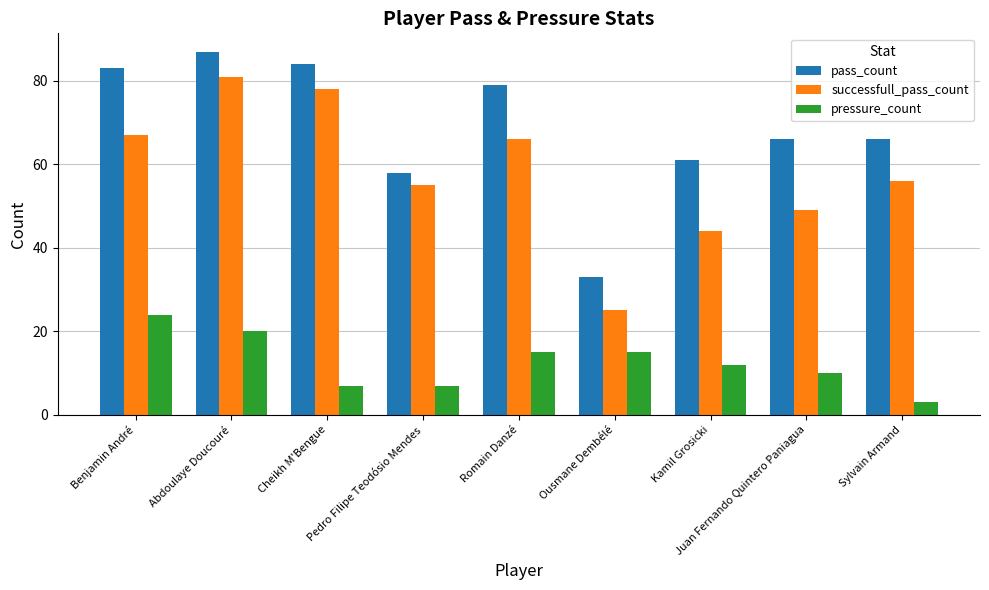

What is the difference between the maximum and minimum values in the pressure_count series?

21